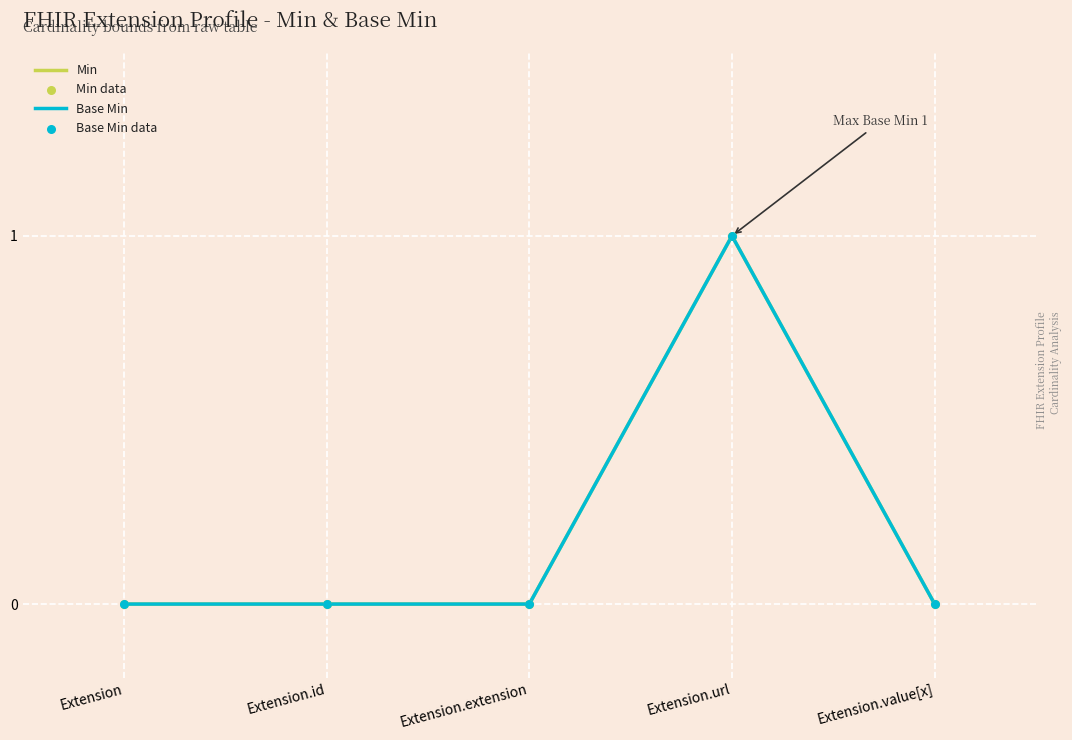

Is this an area chart (filled region under the line)?

No